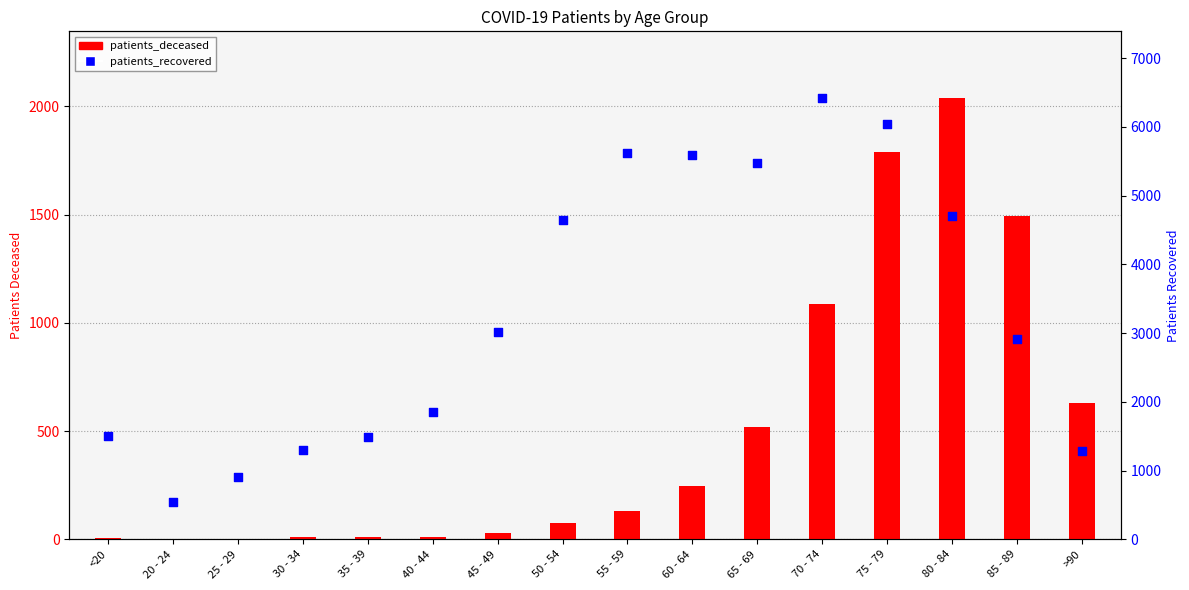

What are all the series names shown in the legend?

patients_deceased, patients_recovered